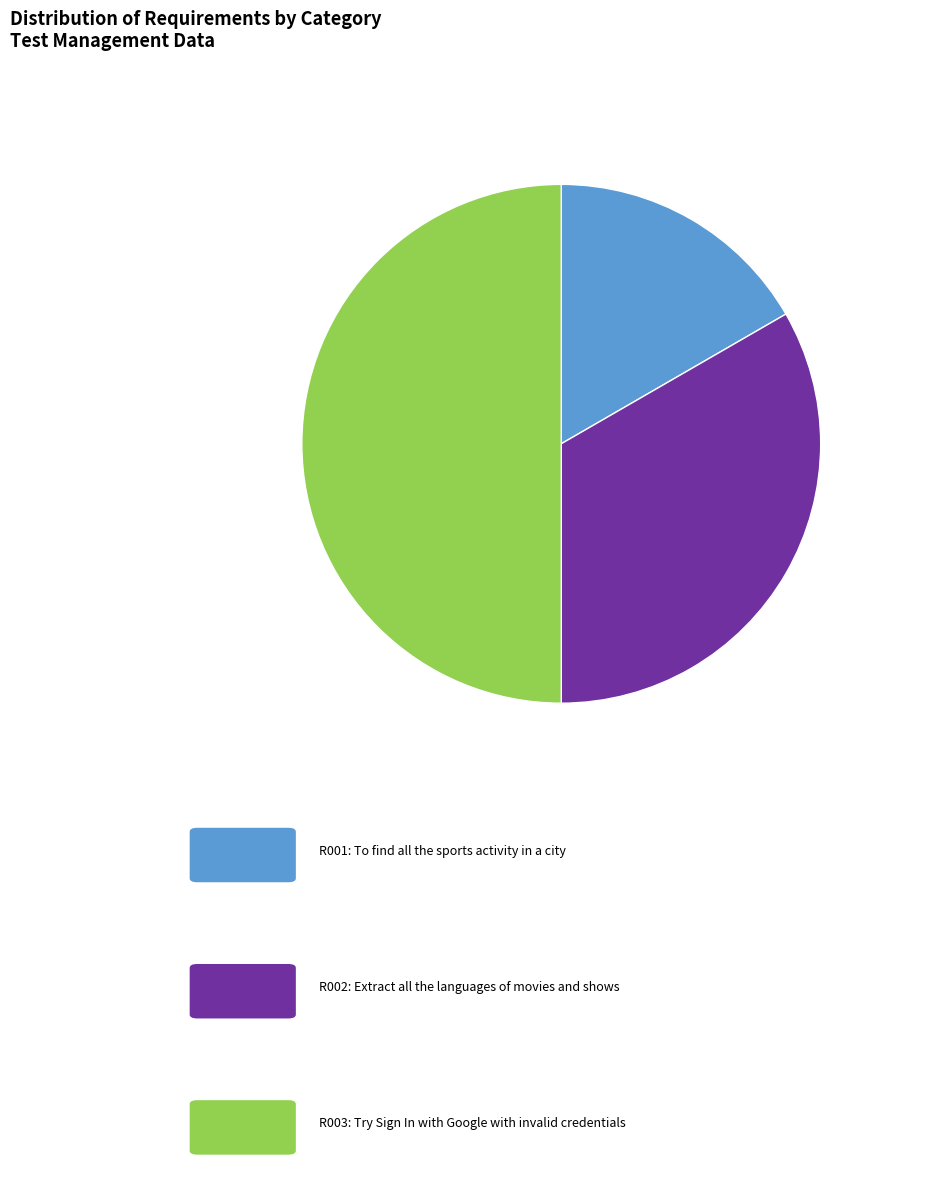

How many segments does this pie chart have?

3